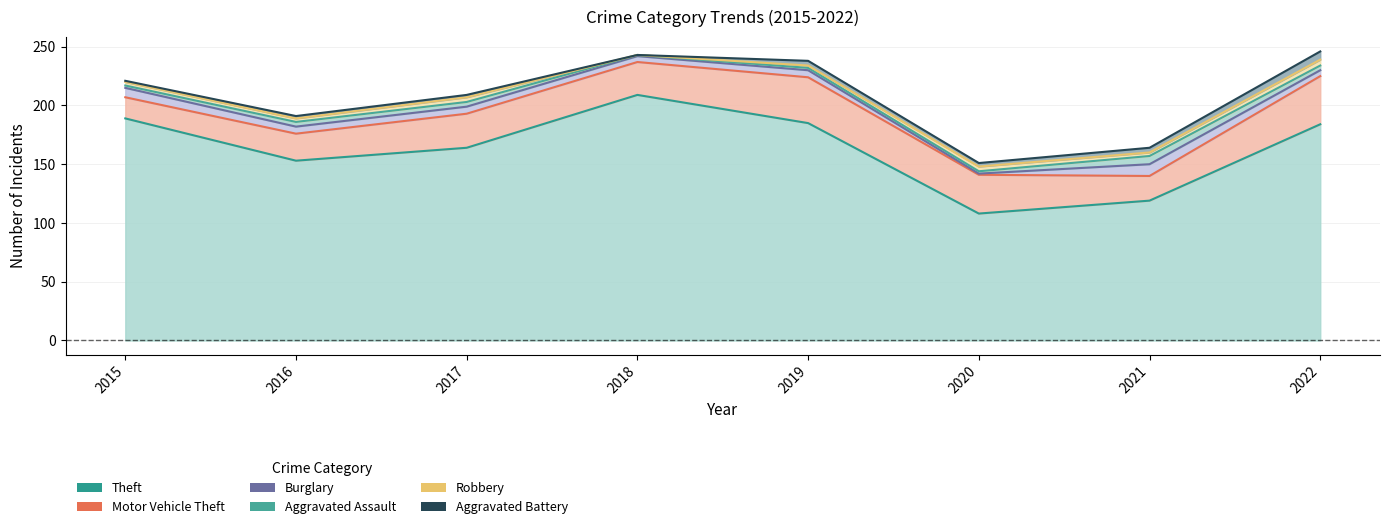

Which series changed the most between 2019 and 2021?

Theft